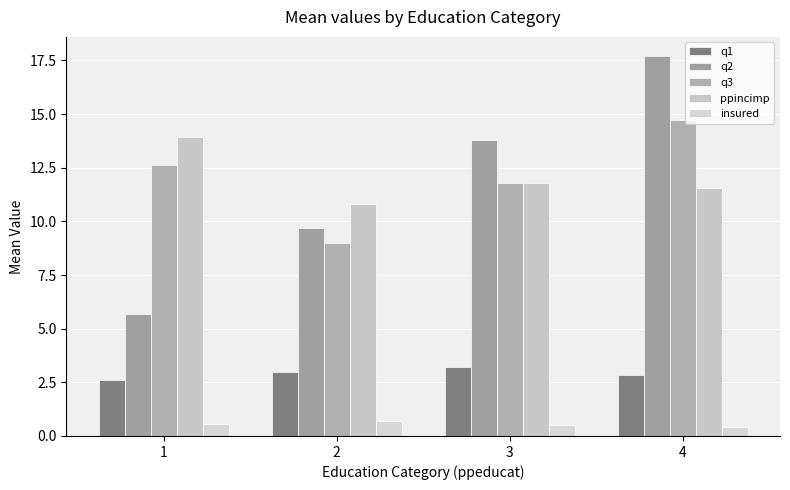

Between 1 and 3, which series saw the biggest shift?

q2